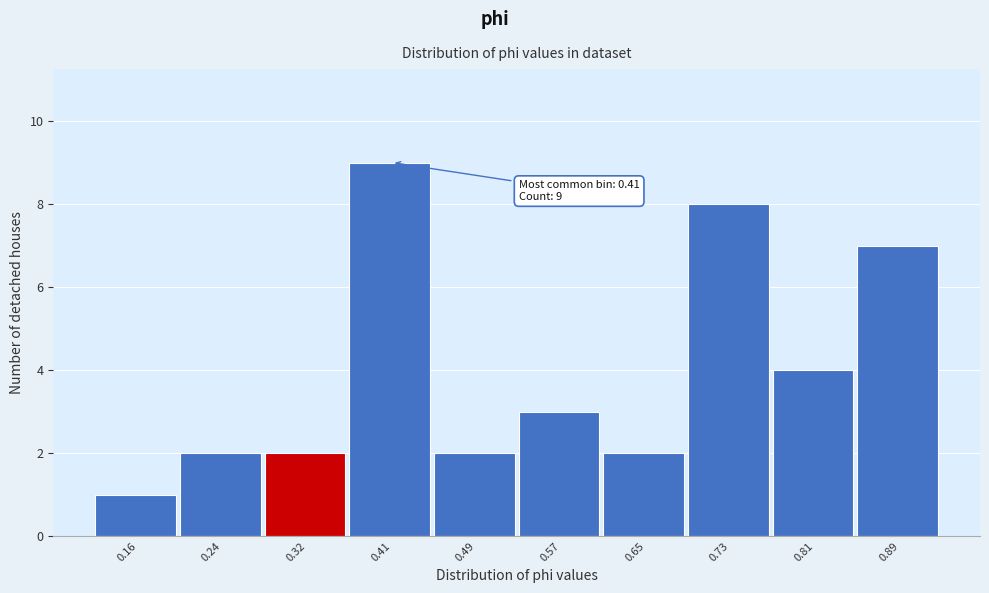

Reading left to right, list all the values displayed in this chart.

1	2	2	9	2	3	2	8	4	7